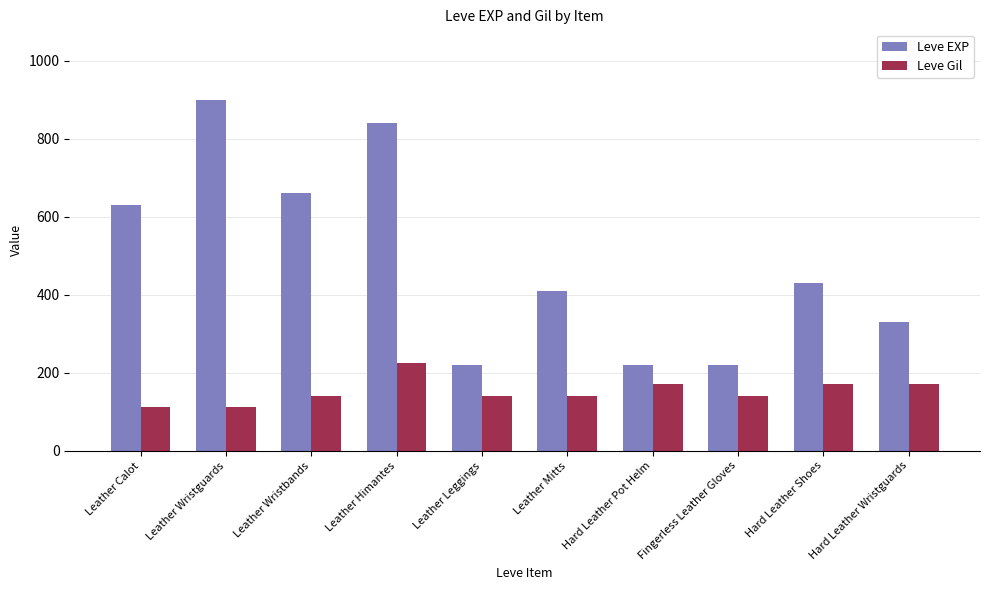

True or false: Leve EXP has a value of 330 at Hard Leather Wristguards.

True